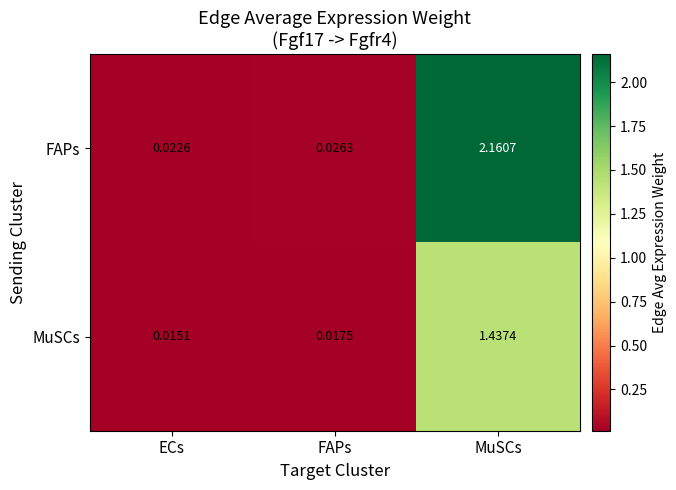

Which category has the highest value across all series?

MuSCs